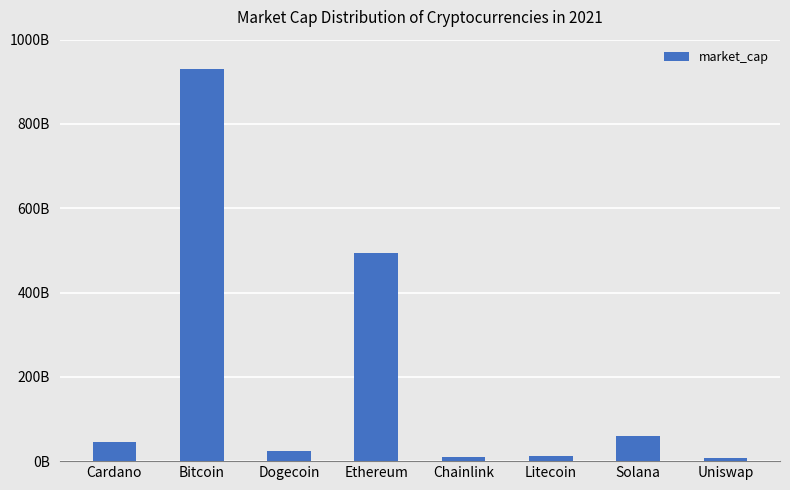

List the labels in order of value, largest first.

Bitcoin, Ethereum, Solana, Cardano, Dogecoin, Litecoin, Chainlink, Uniswap